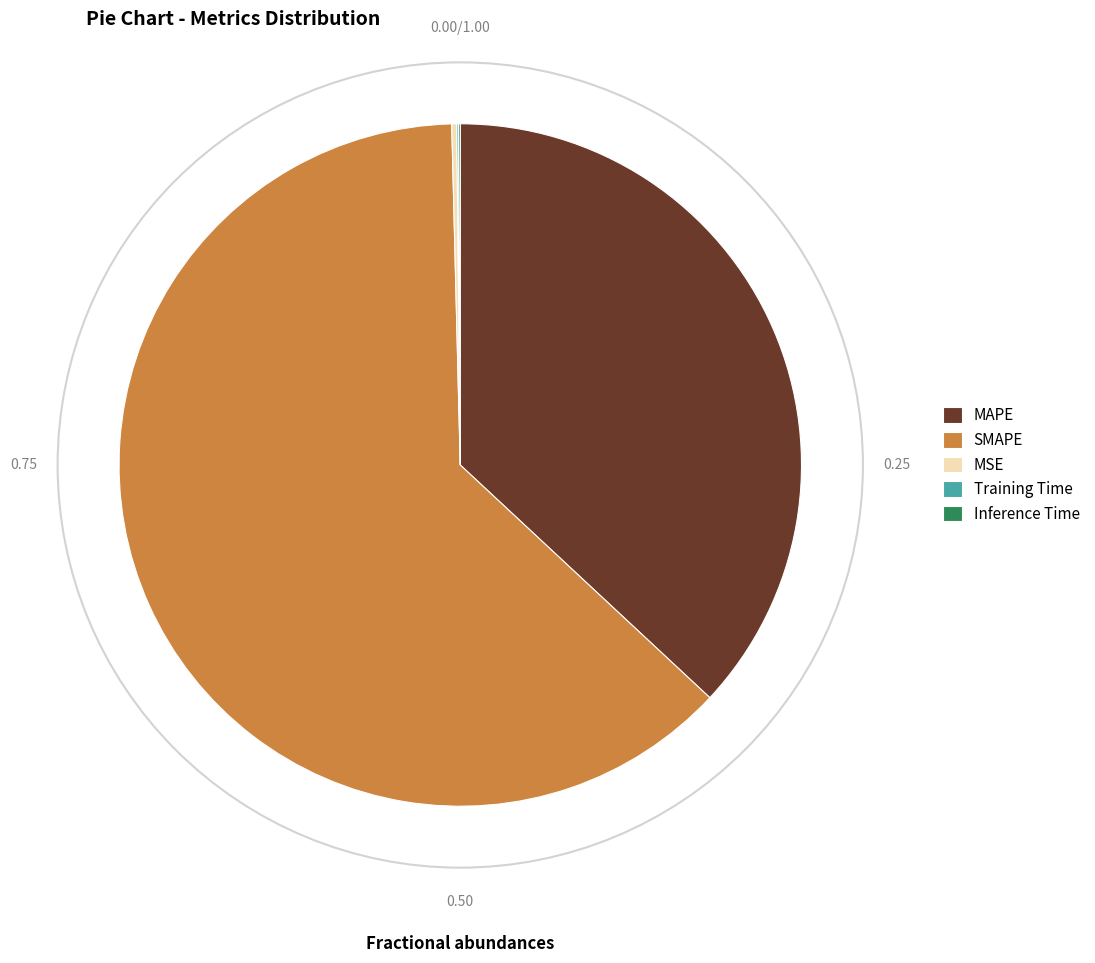

Does MAPE represent more than half of the total?

No